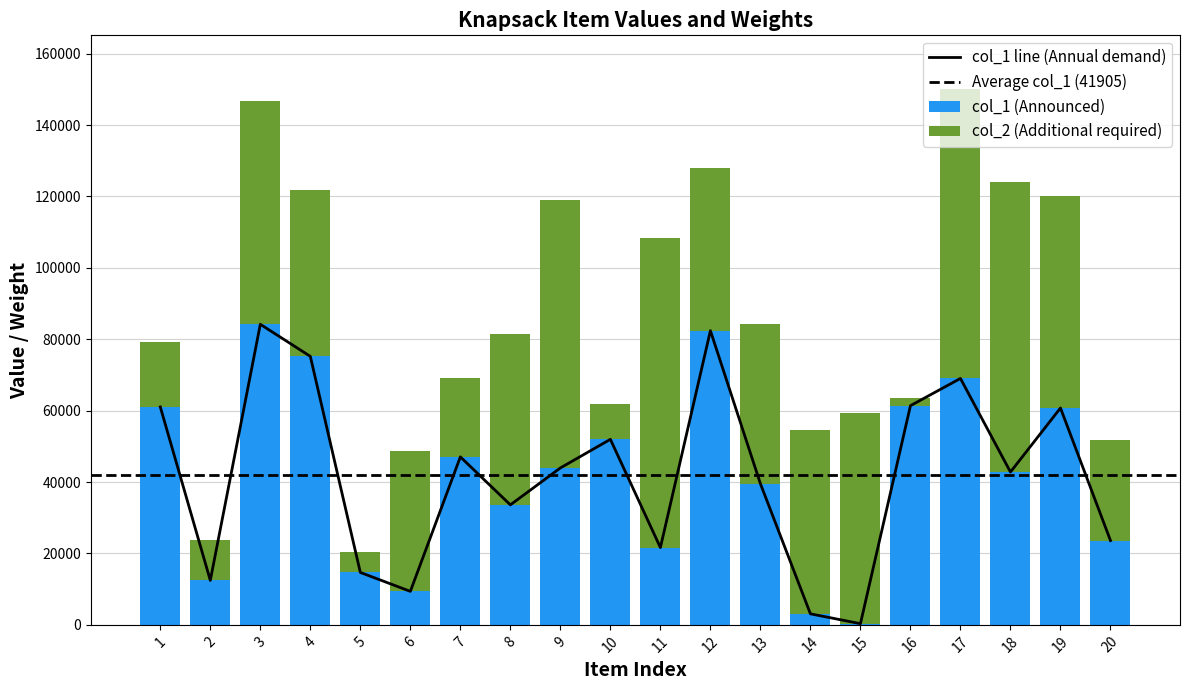

Between 16 and 12, which is larger?

12